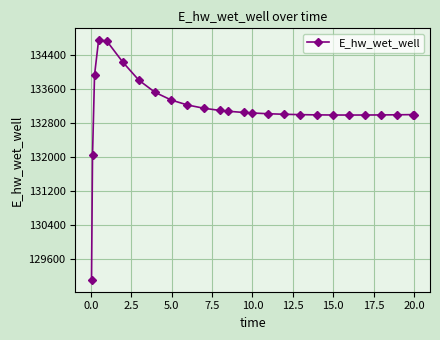

What is the smallest value displayed?

129110.6